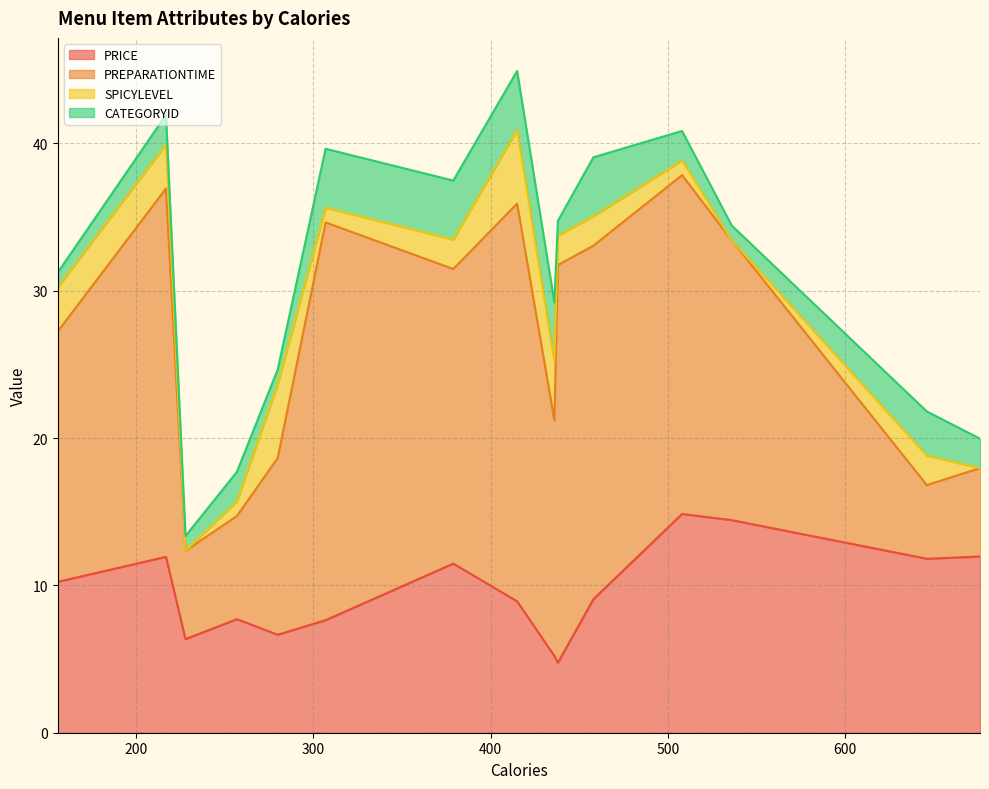

What is the minimum value for PRICE?

4.8